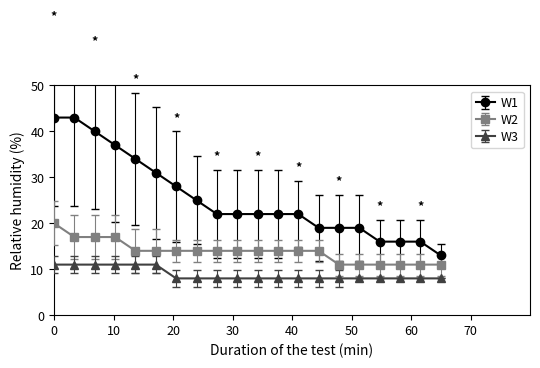

Count the number of data series in this chart.

3